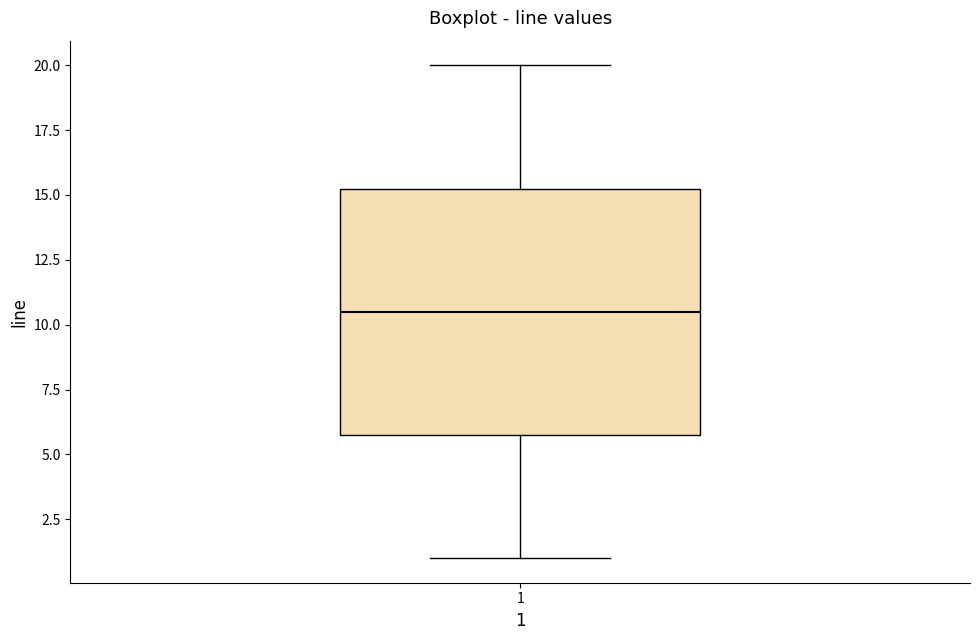

Where does the lower whisker of the box at x = 1 end on the y-axis? The values are not printed on the chart, so give them approximately, as read against the axis.

1.0